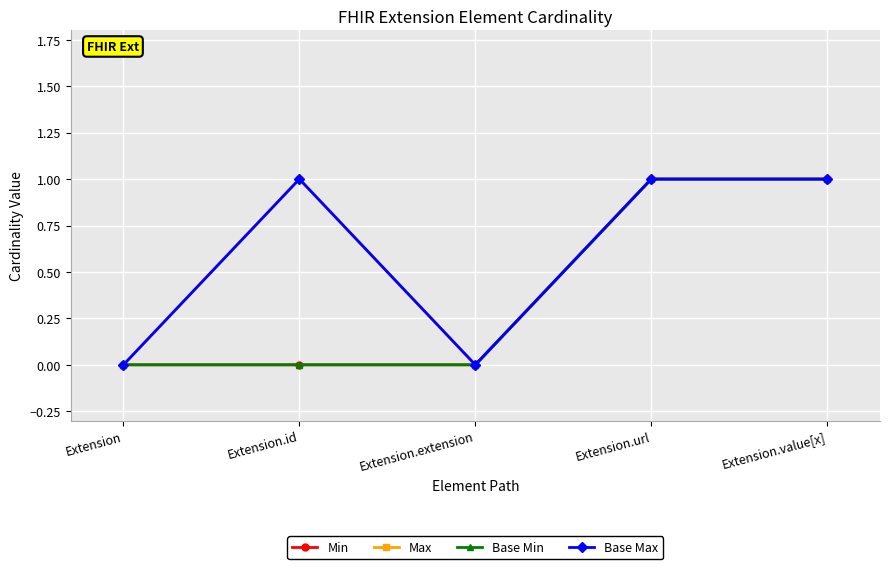

Does the chart have visible grid lines?

Yes